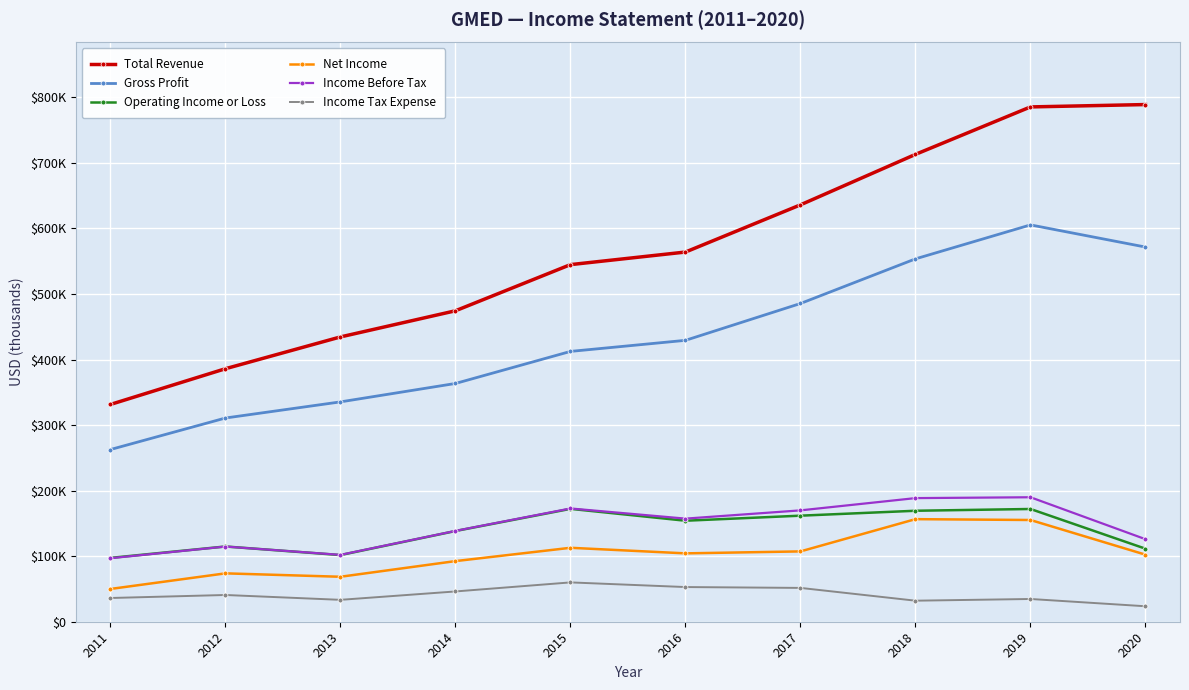

True or false: Gross Profit has more than 0 points higher than both neighbors.

True